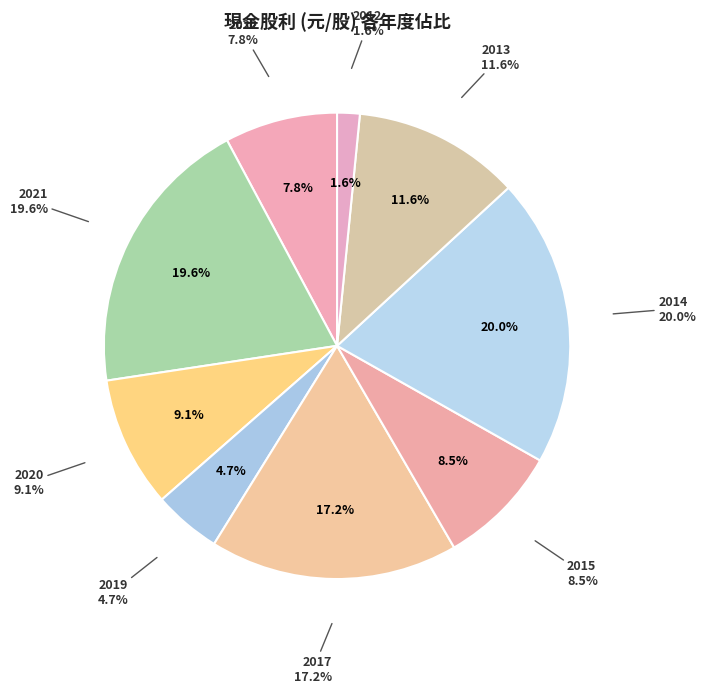

To the nearest percent, what is the combined percentage of 2015 and 2020?

18%